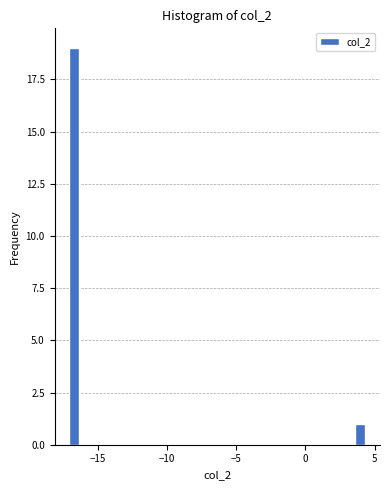

Around what value on the x-axis is the tallest bar? Give the approximate position of its centre, as read against the axis.

-16.5